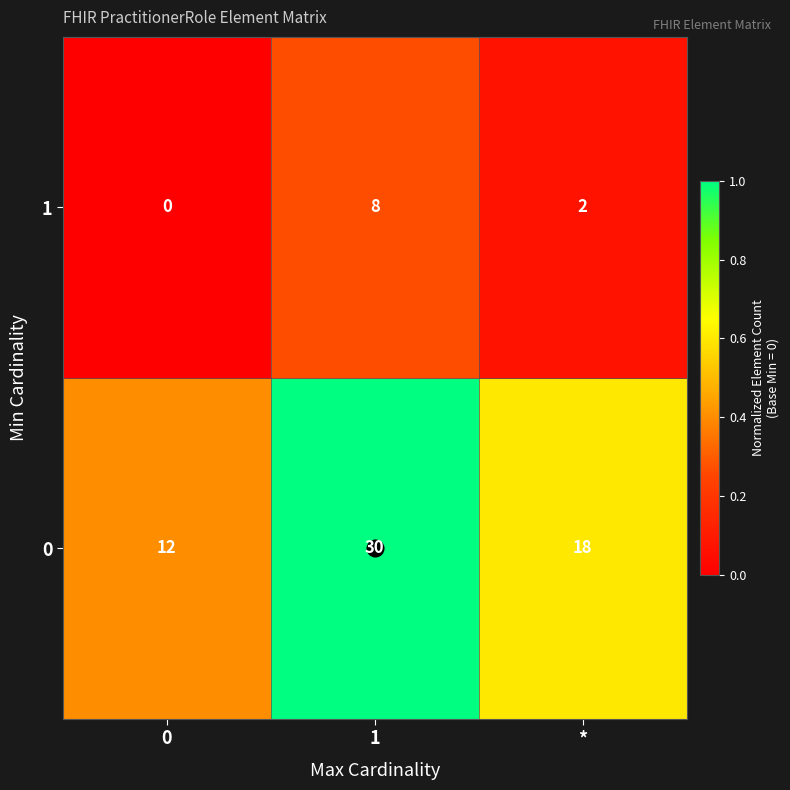

What is the maximum value shown in the chart?

30